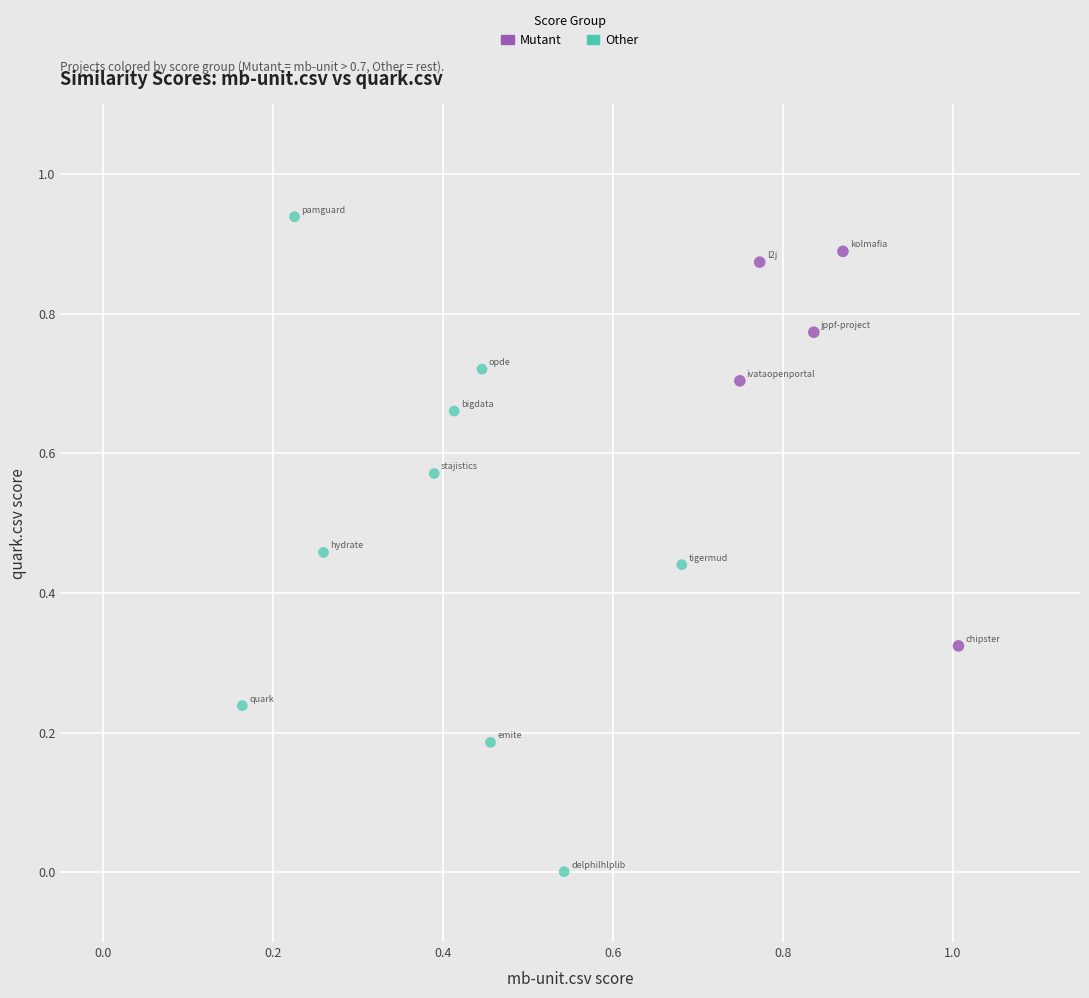

What are all the series names shown in the legend?

Mutant, Other